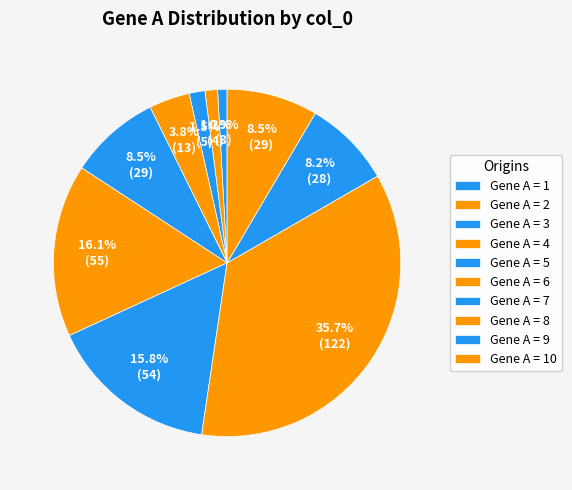

How many segments does this pie chart have?

10